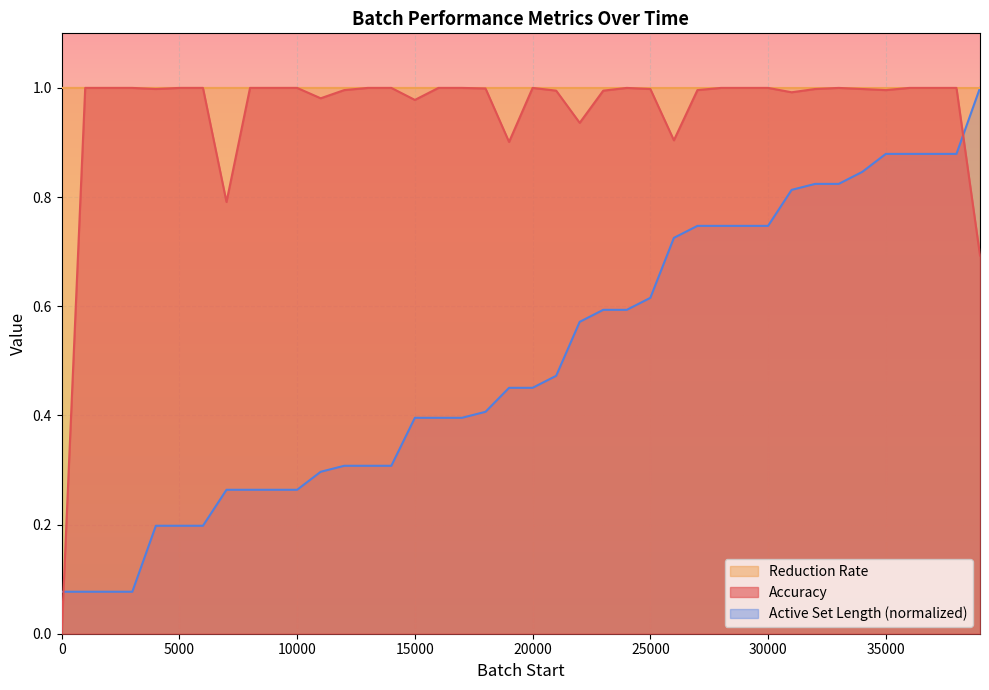

Which has a higher value, 8000 or 10000?

8000